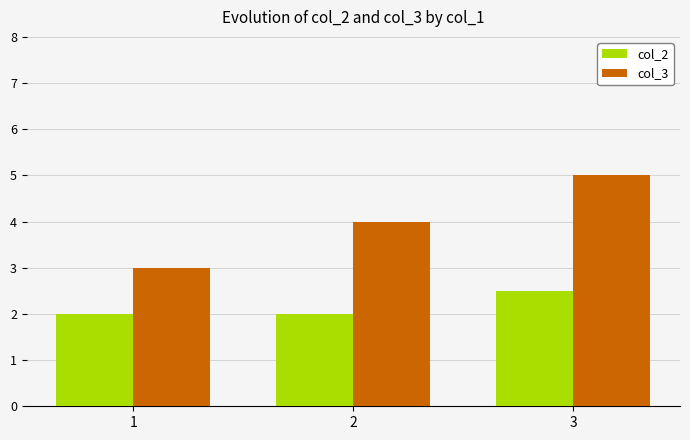

Count the number of data series in this chart.

2